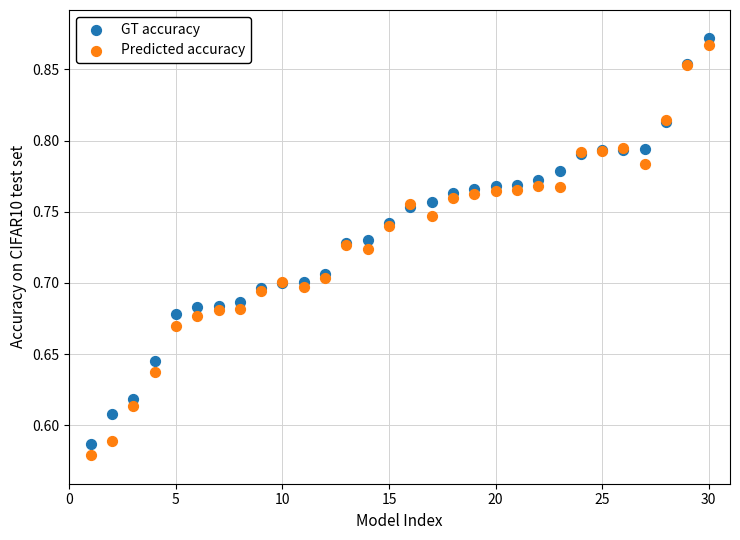

What are all the series names shown in the legend?

GT accuracy, Predicted accuracy